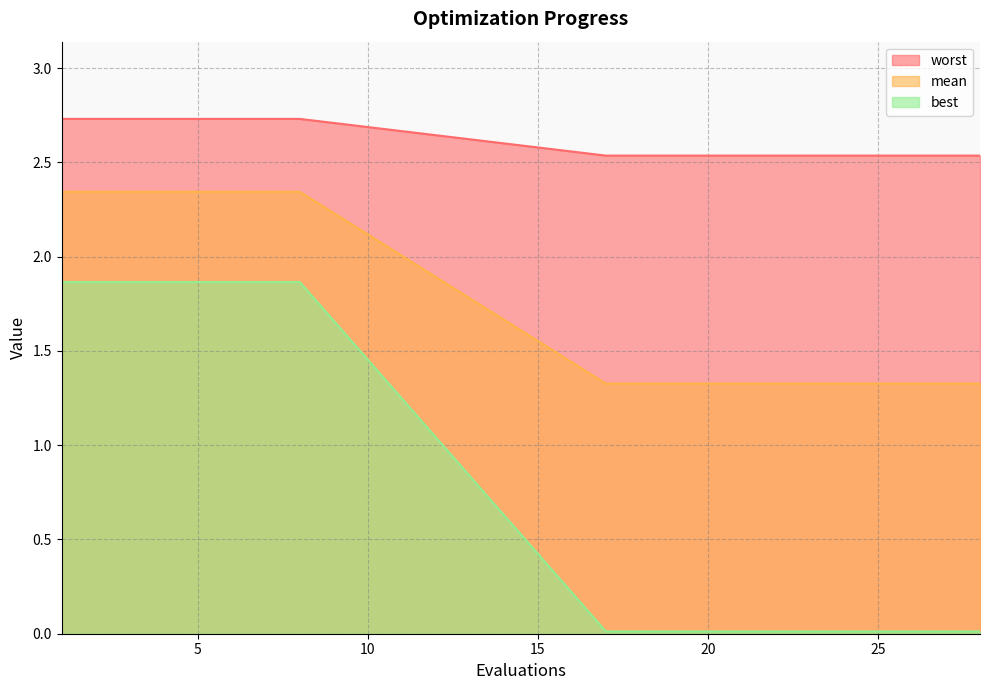

What is the sum of all best values?

15.1